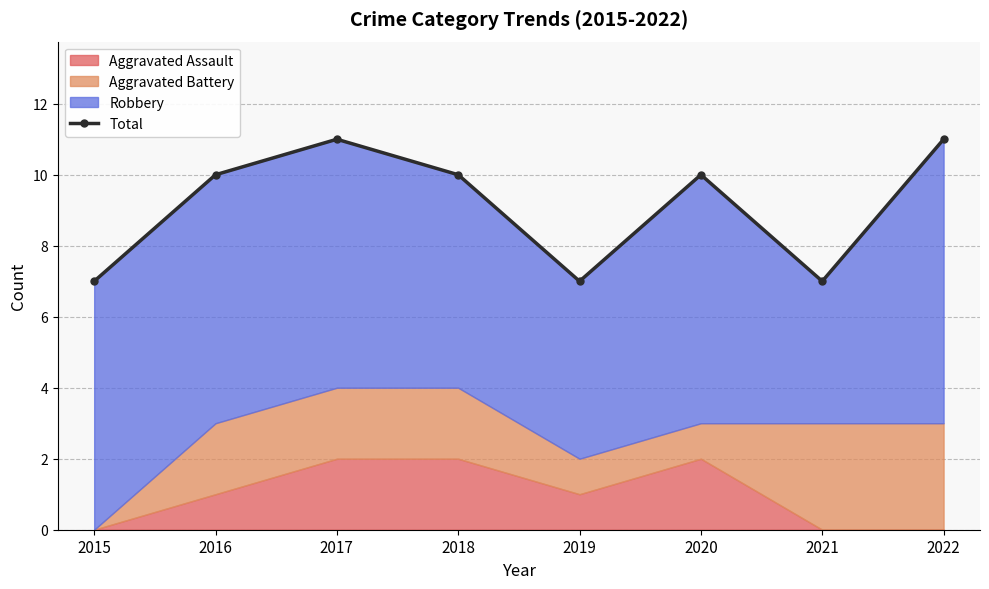

The value at 2019 is 7. True or false?

True